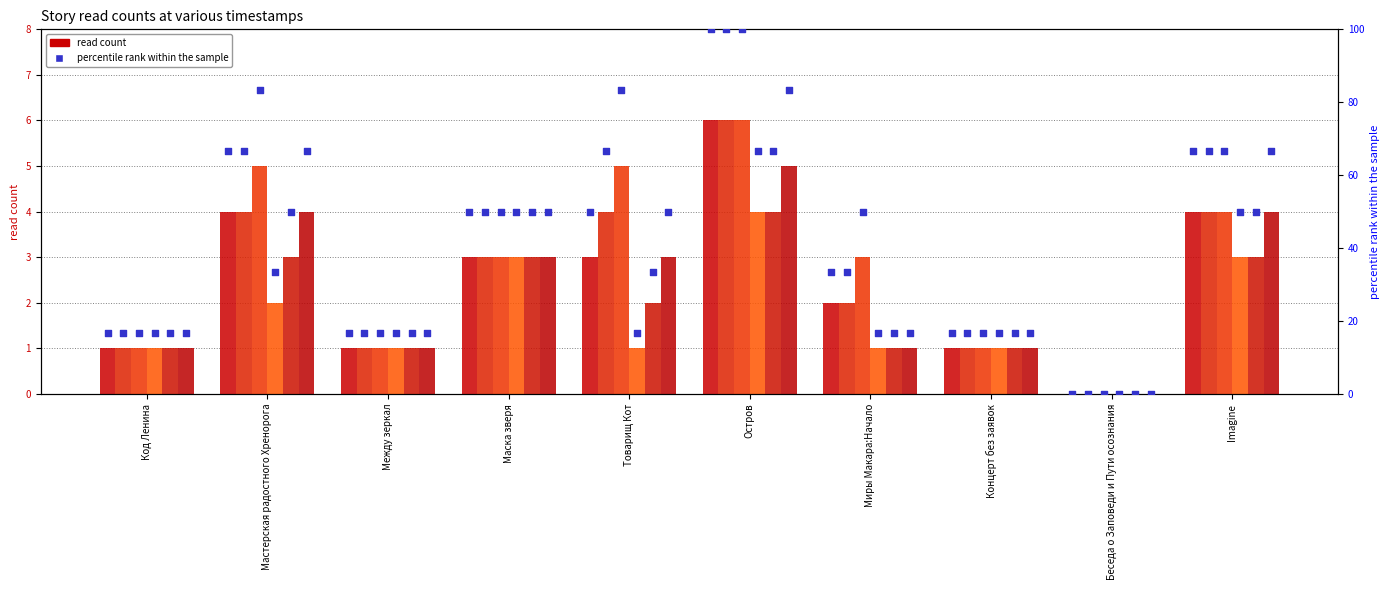

Is the value of 03.06 12:10 at Товарищ Кот greater than the value of 03.06 19:50 at Концерт без заявок?

No